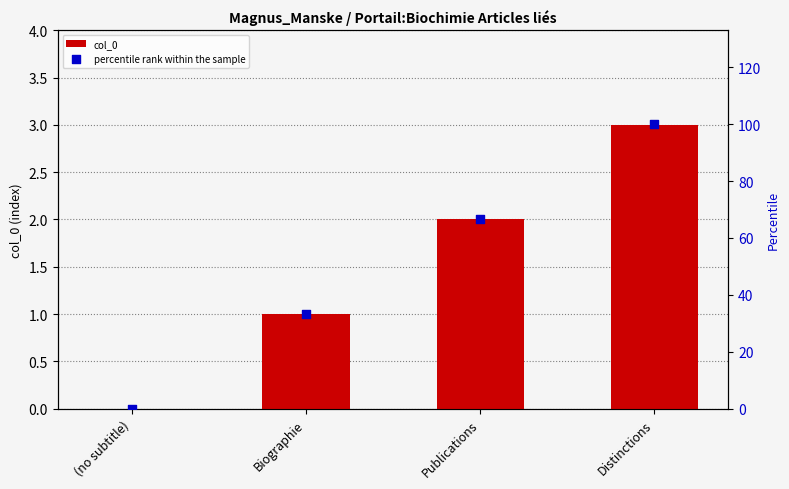

What are all the series names shown in the legend?

col_0, percentile rank within the sample